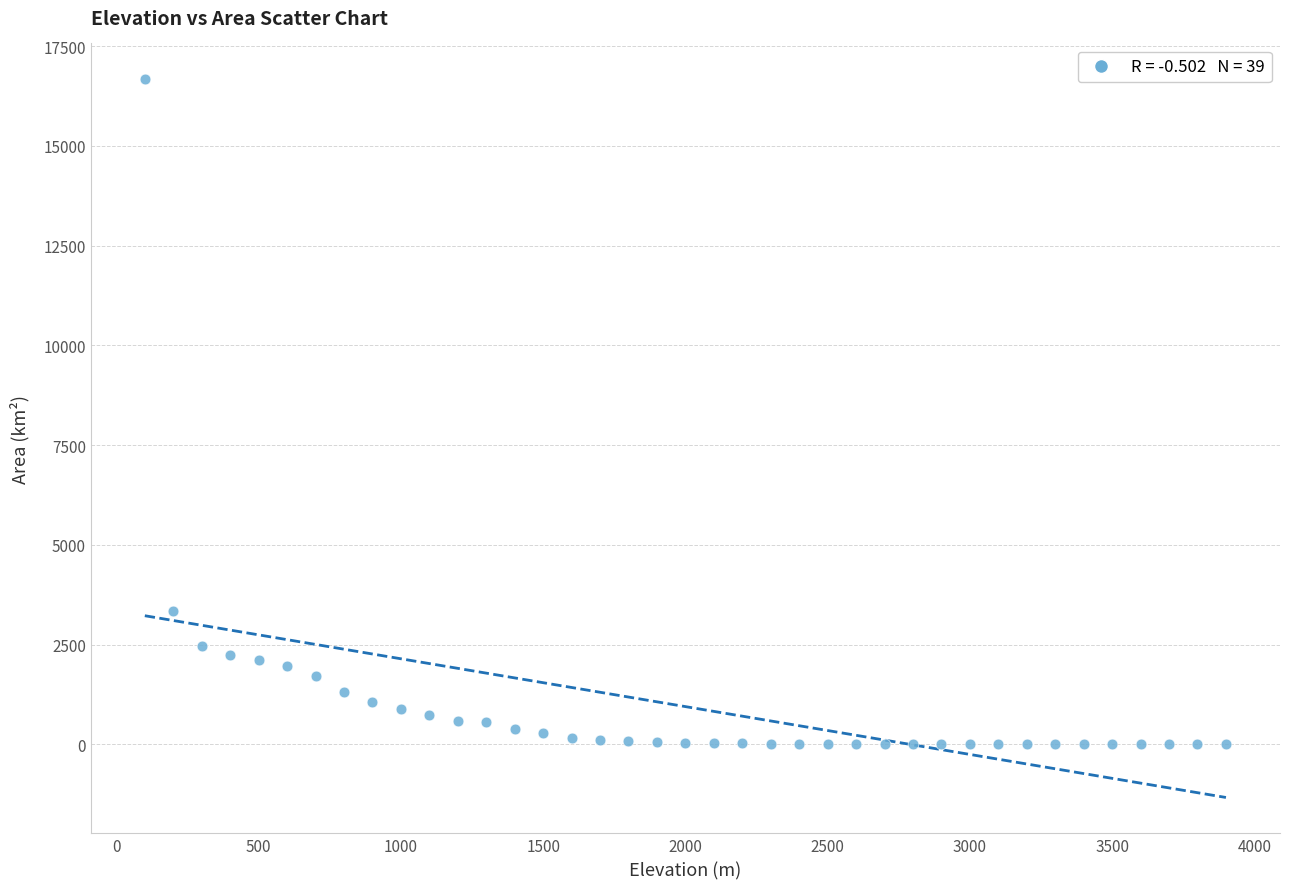

What is the range of Y values (max minus min)?

16668.7